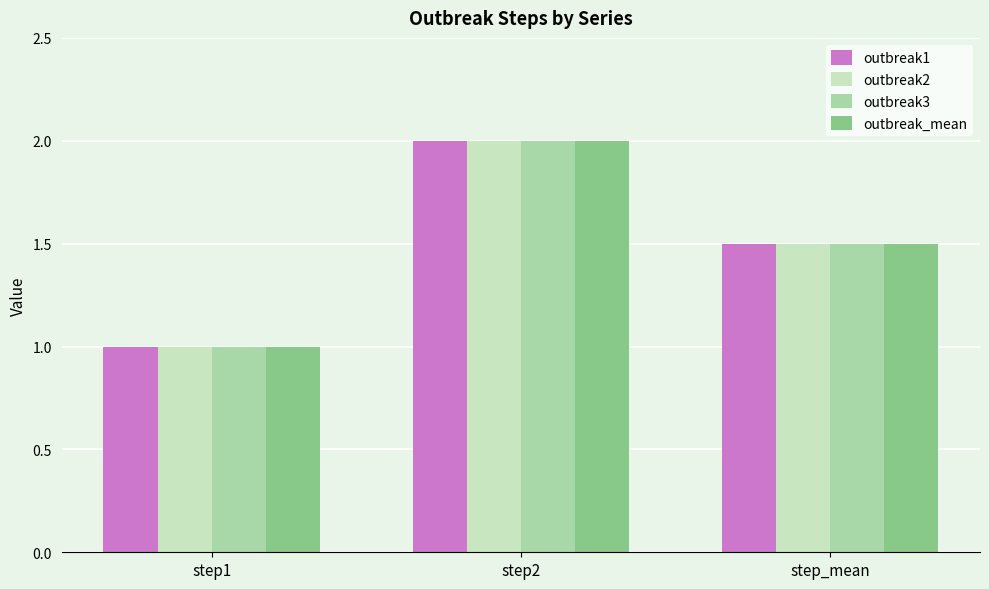

What is the sum of the outbreak_mean values at step2 and step_mean?

3.5